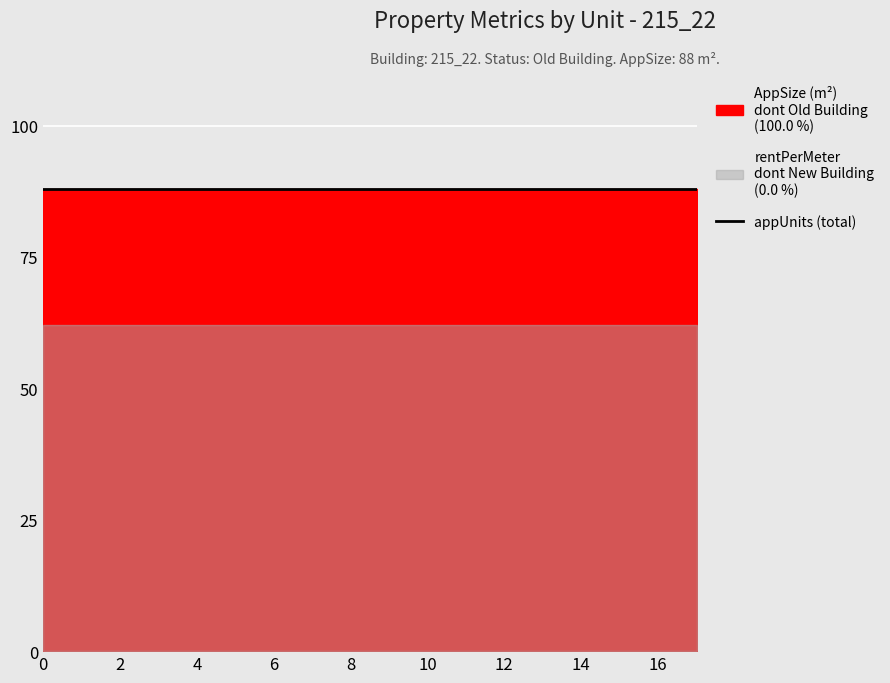

True or false: AppSize and rentPerMeter intersect in this chart.

False